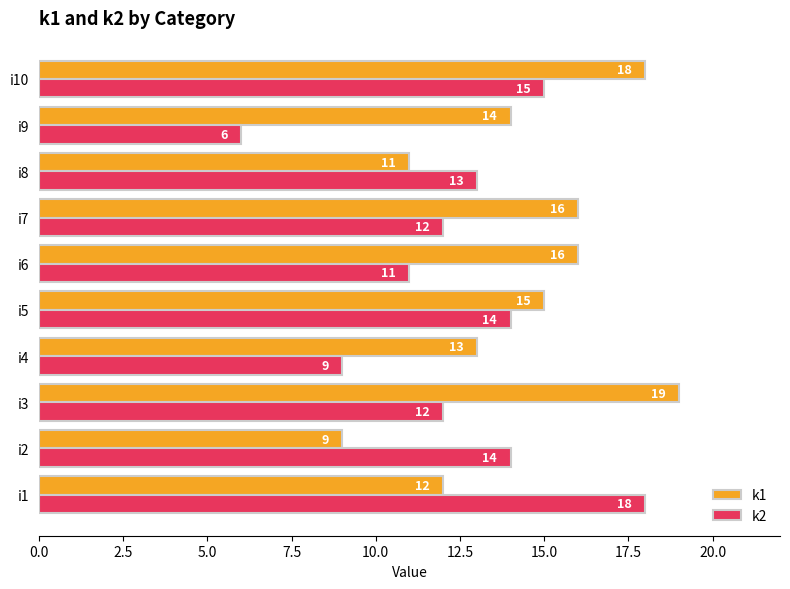

What is the highest value of the k2 series?

18